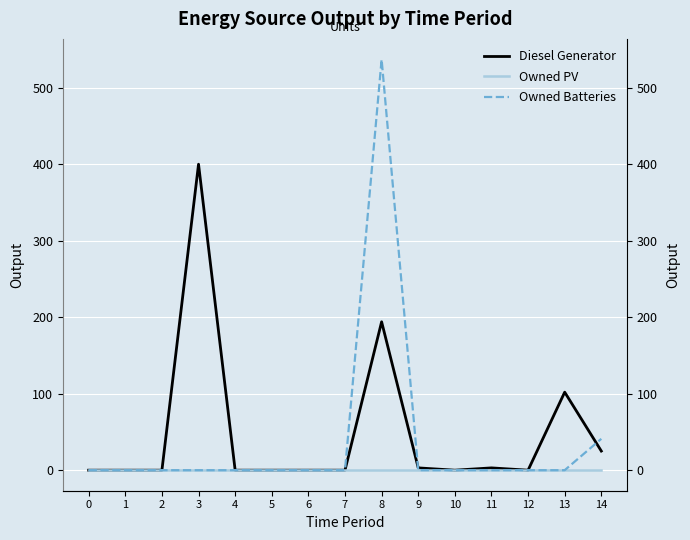

At which category is the sum across all series the highest?

8